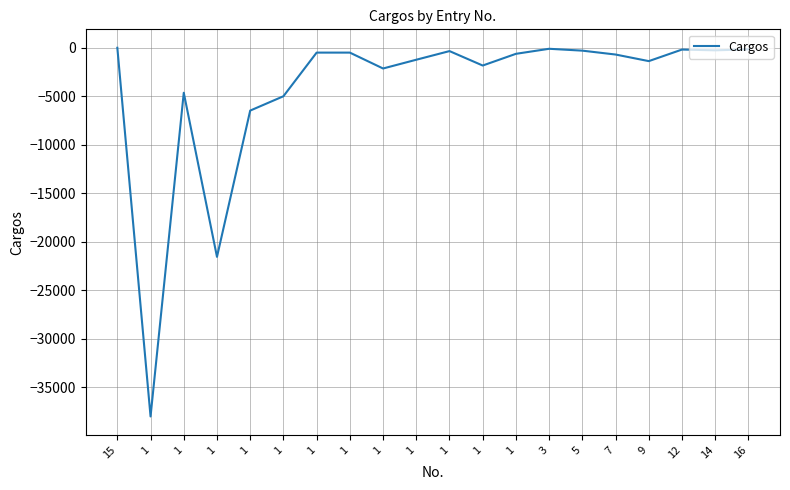

Is this an area chart (filled region under the line)?

No